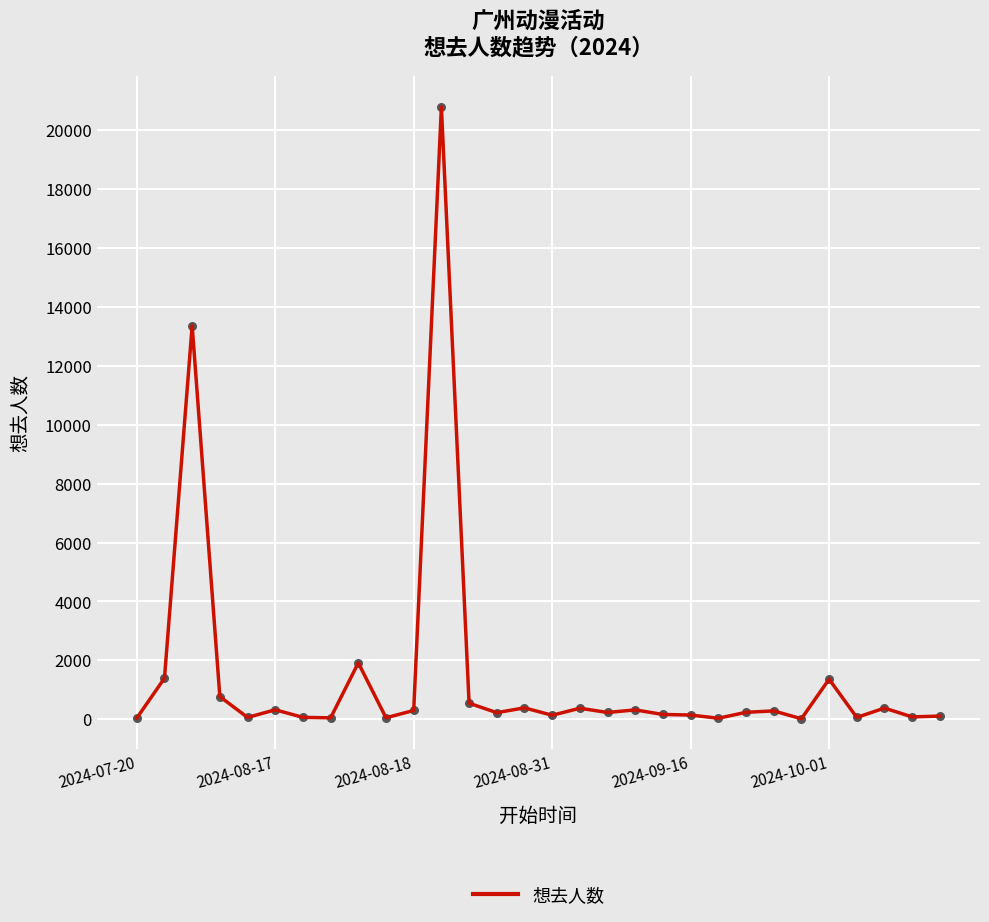

What is the difference between the maximum and minimum values?

20786